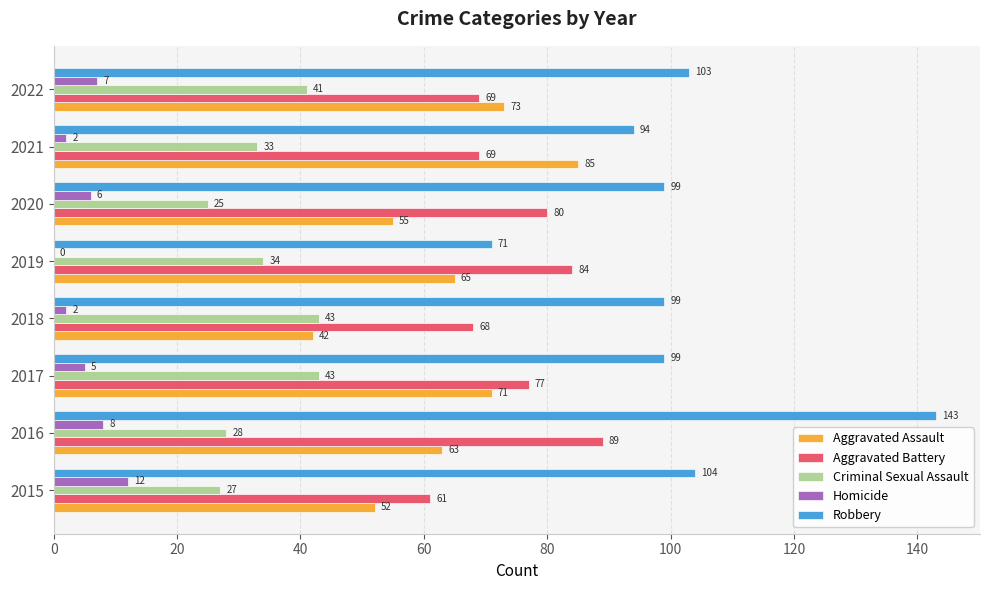

The value of Aggravated Assault at 2019 is 65. True or false?

True